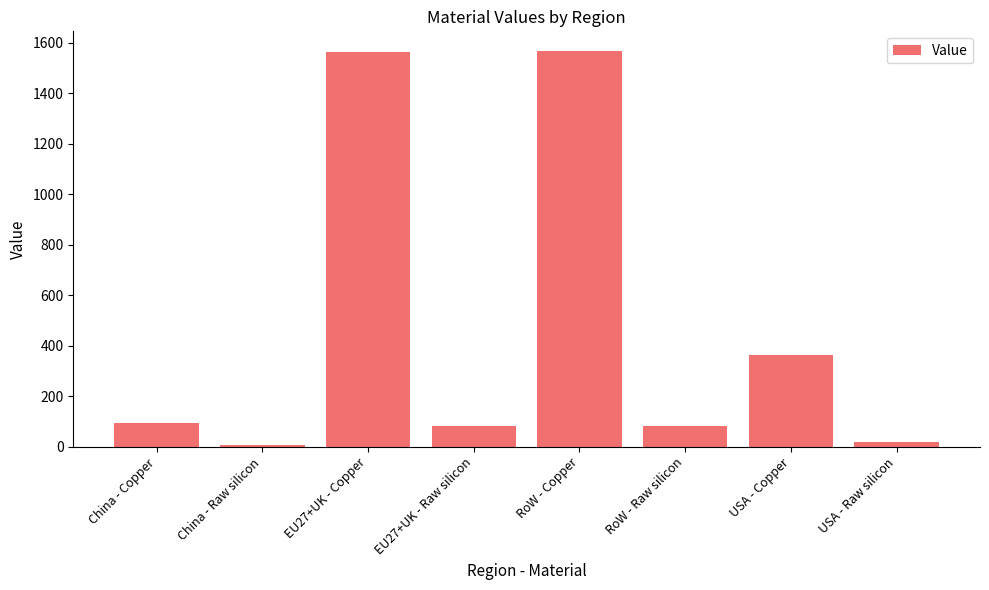

What is the sum of the values at EU27+UK - Raw silicon and EU27+UK - Copper?

1647.4